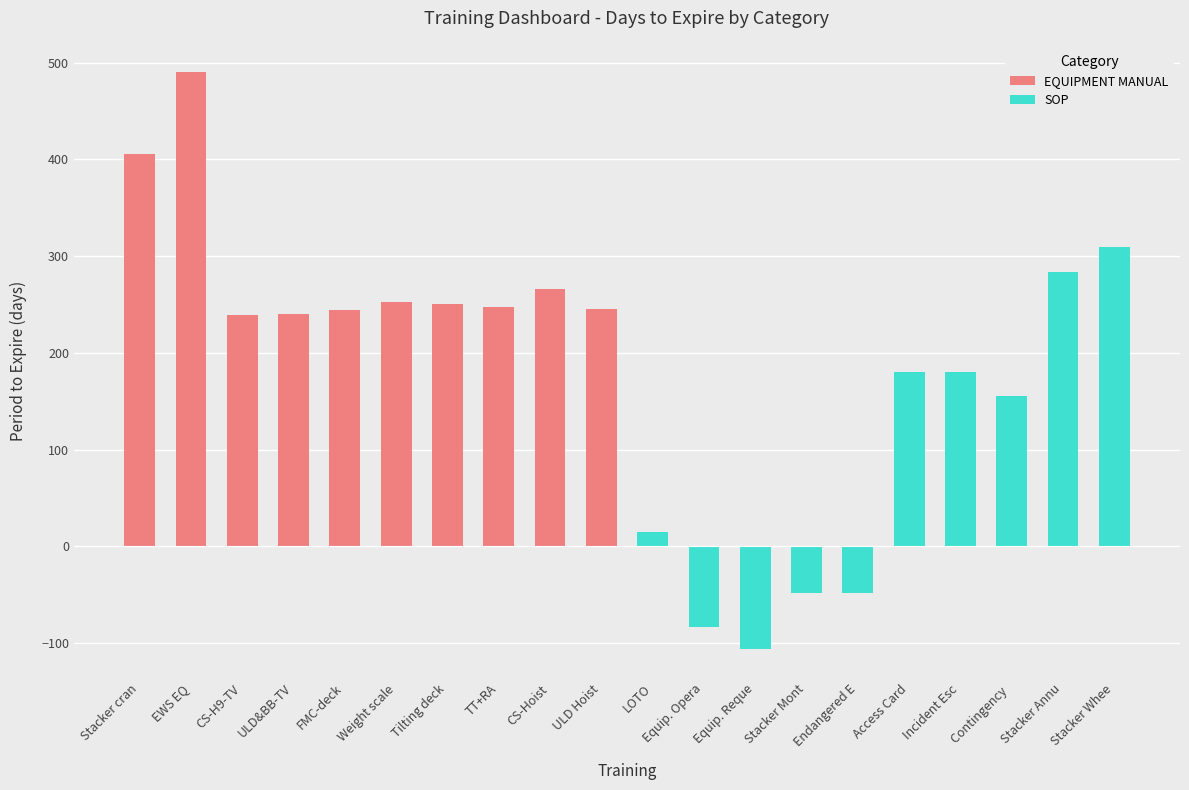

How many values in the SOP series exceed 155?

4